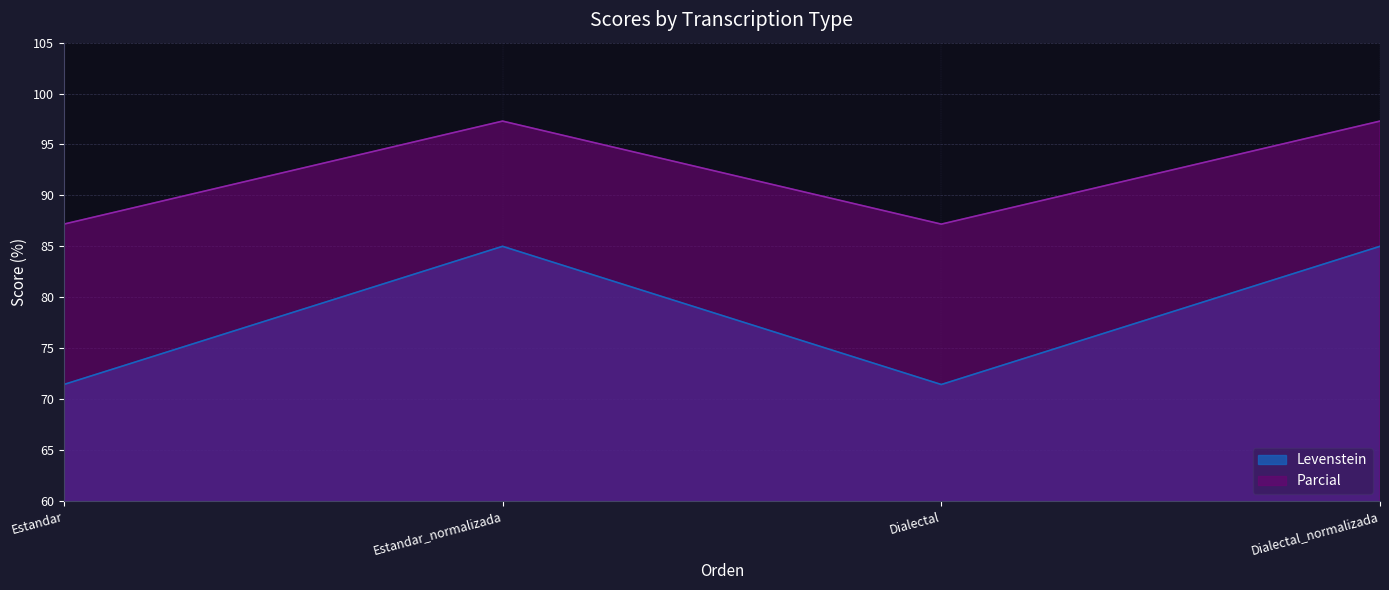

What is the minimum value for Levenstein?

71.4